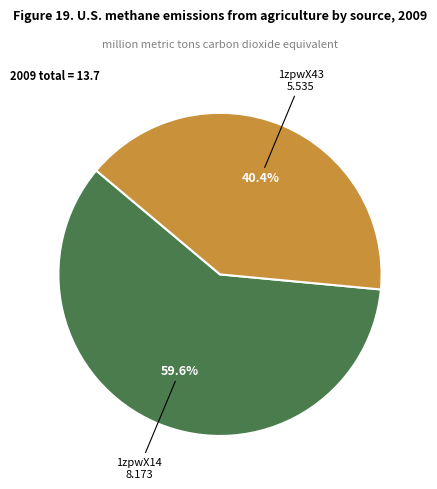

How many slices are in this pie chart?

2